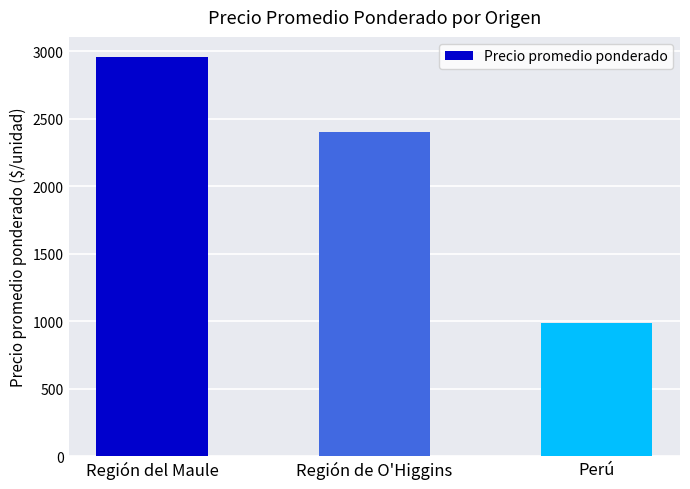

What is the sum of all values?

6341